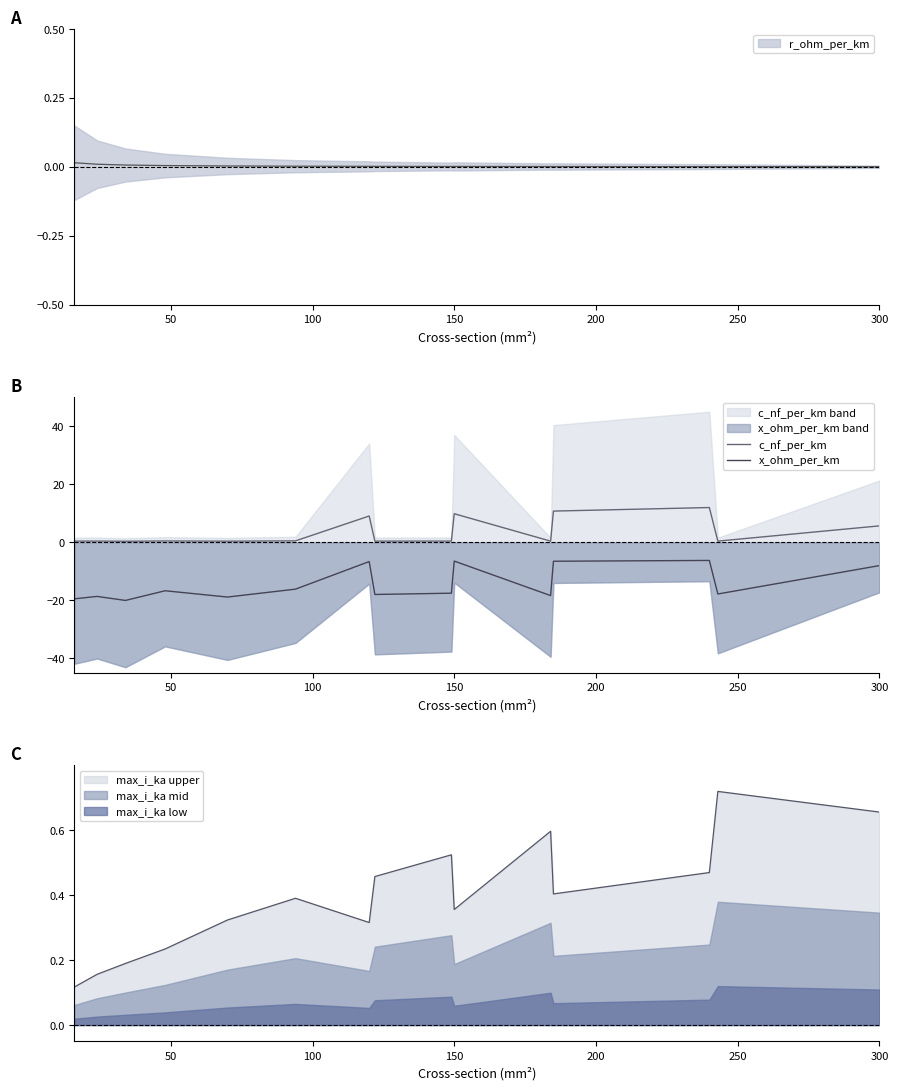

What is the lowest value of the x_ohm_per_km series?

-20.0